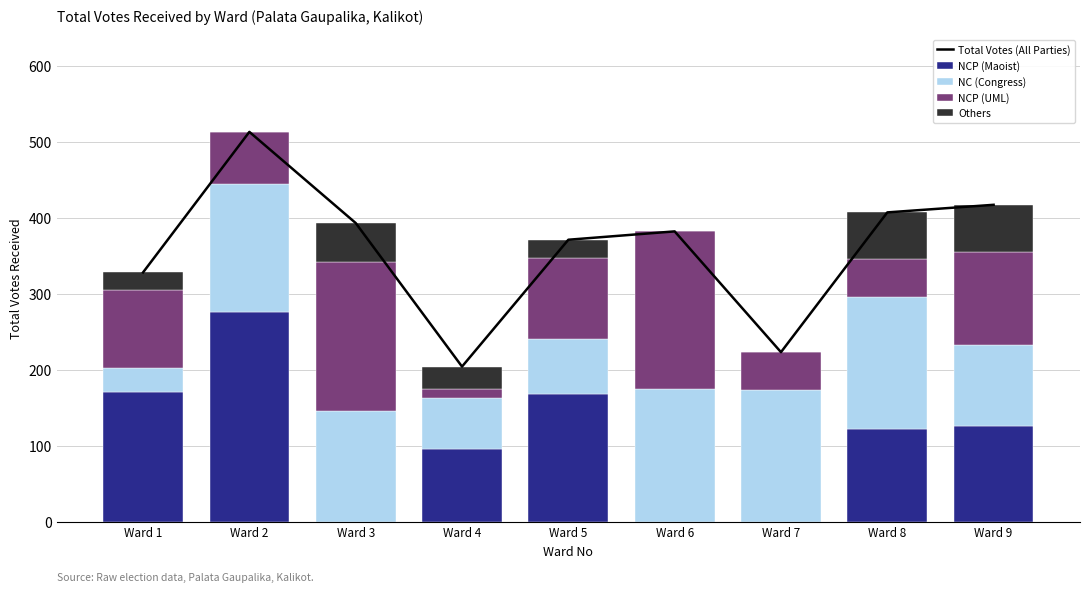

What is the difference between the second highest and minimum values in the NCP (UML) series?

184